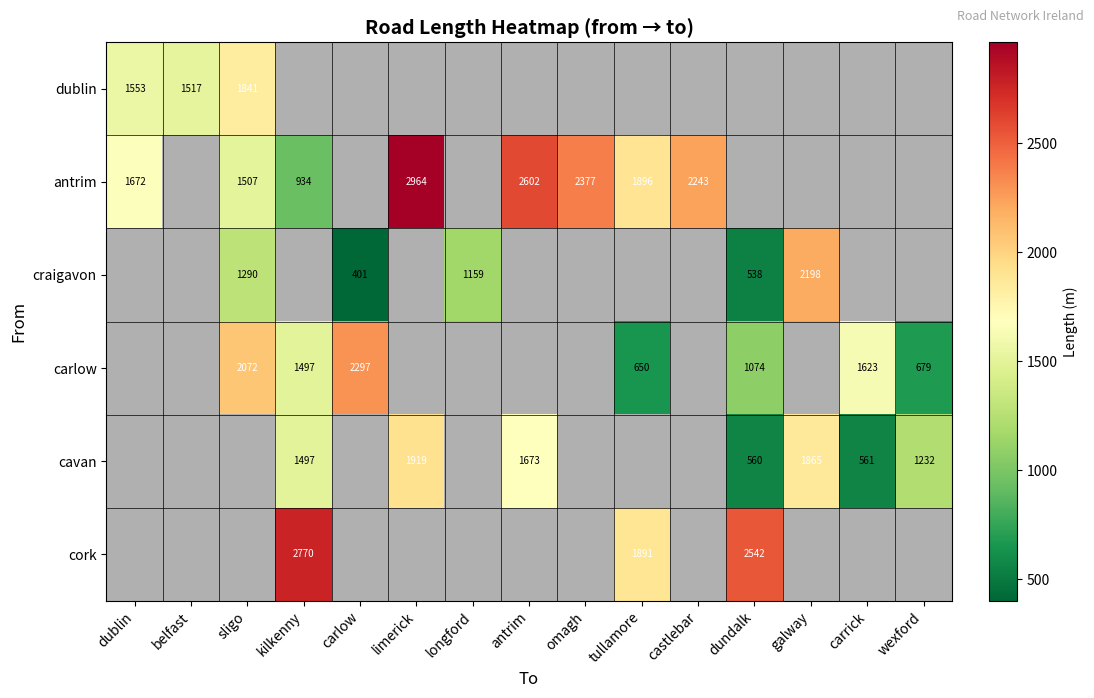

What is the greatest value displayed?

2964.1